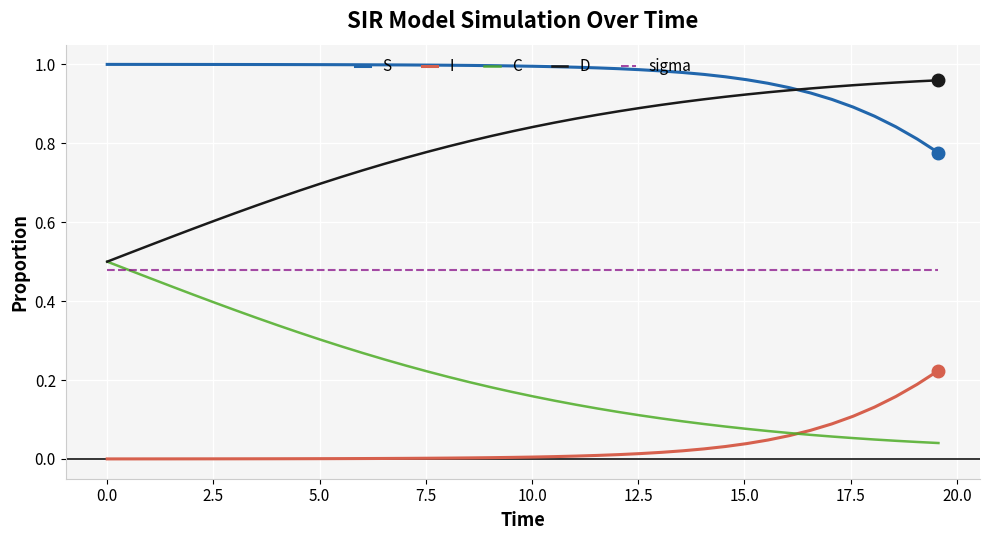

True or false: sigma and I cross at least once.

False